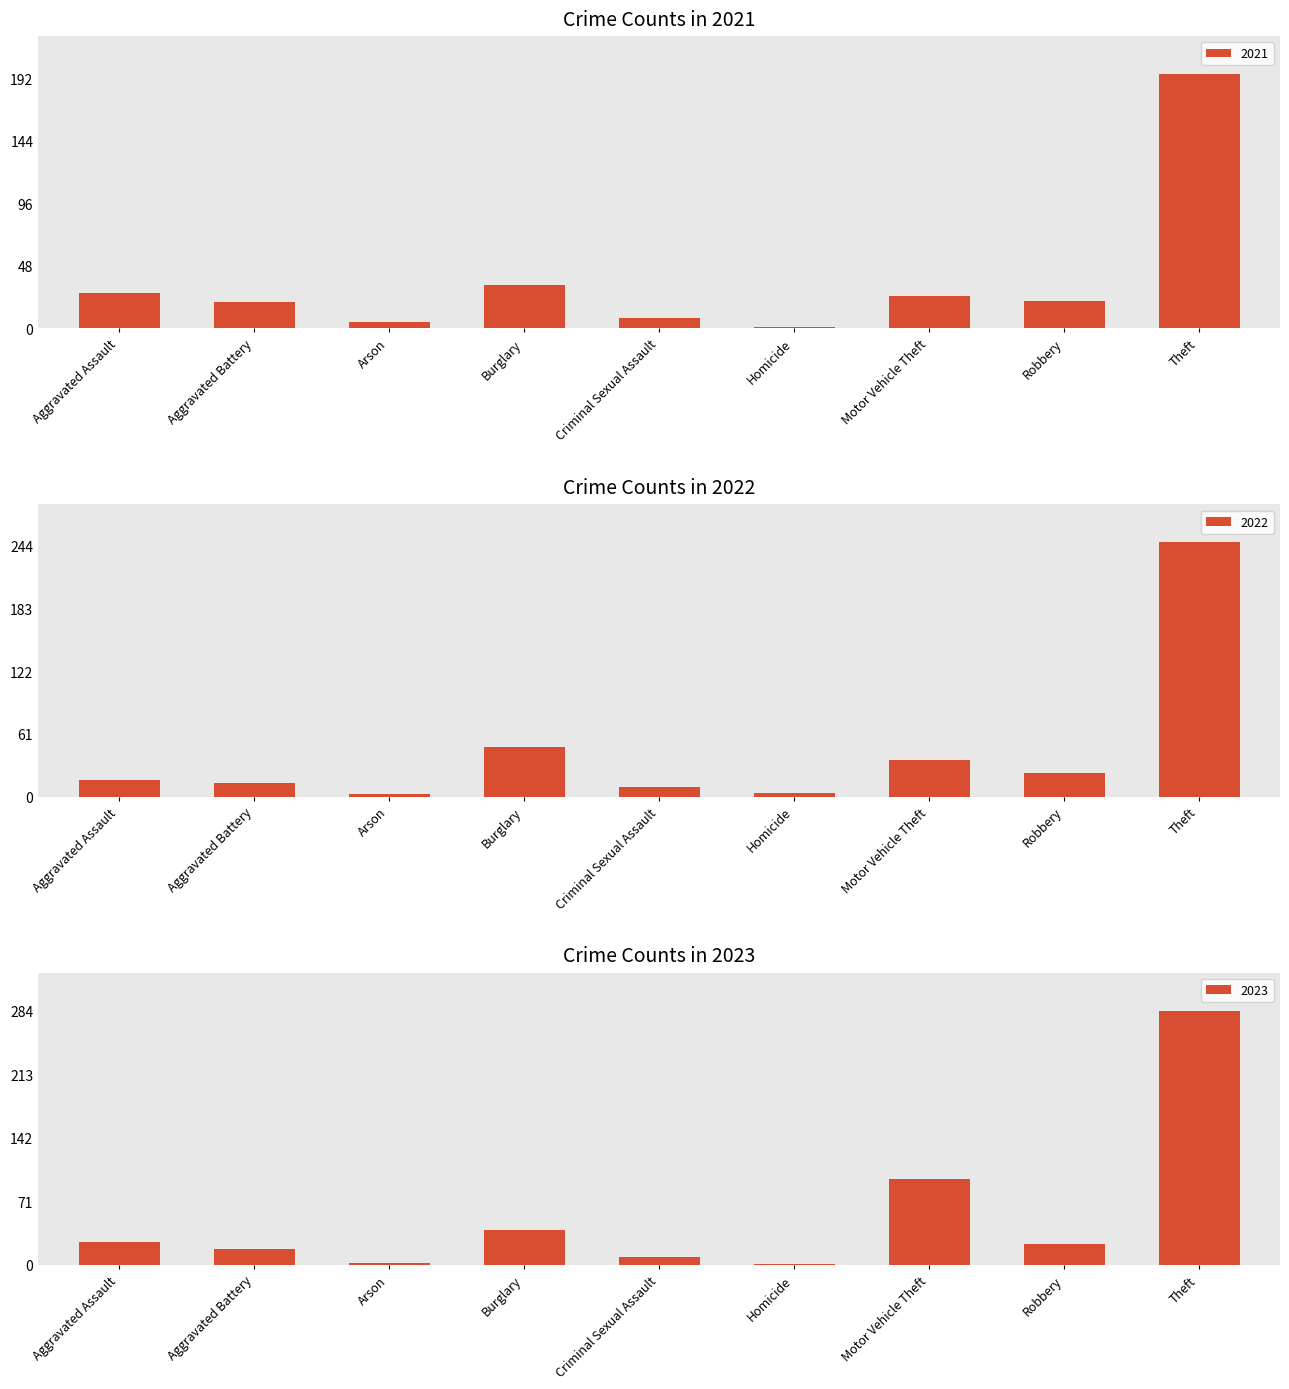

What is the difference between the highest and lowest values at Aggravated Assault?

11